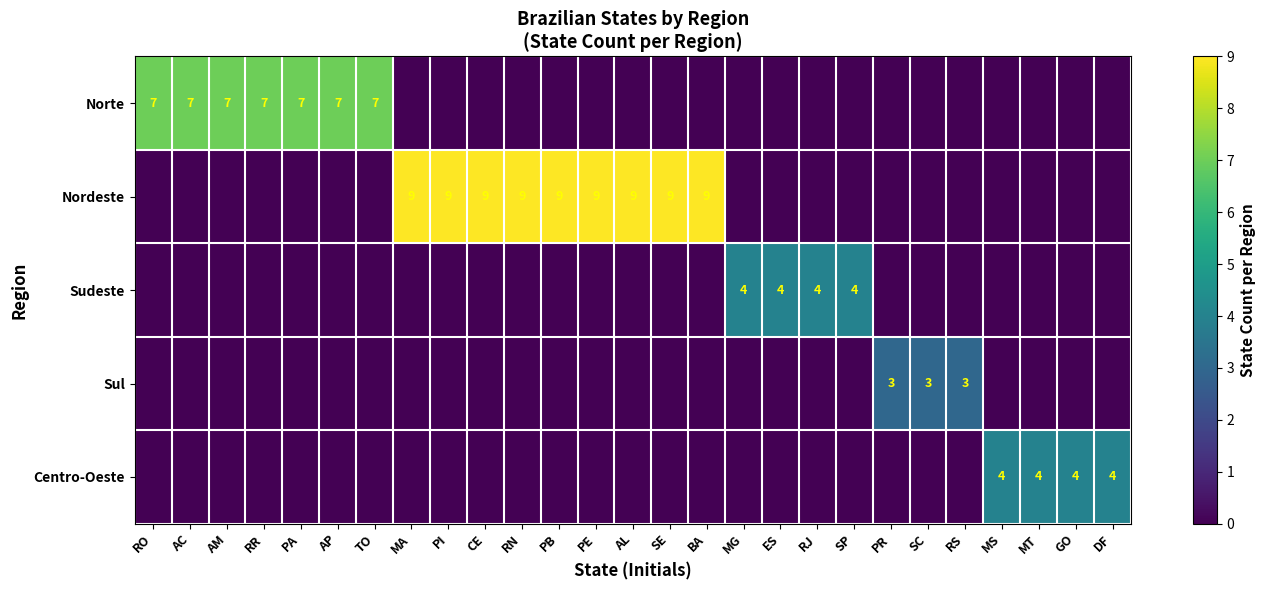

What is the total value across all series at RS?

3